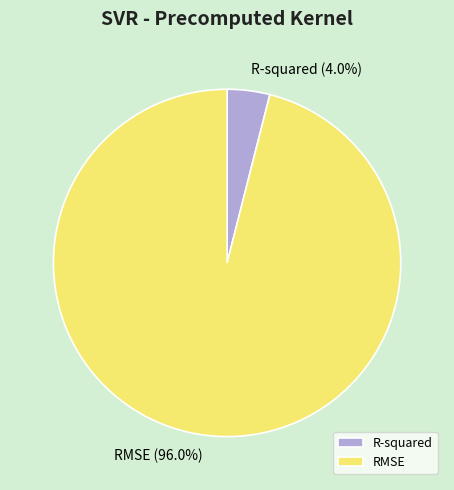

Which slice represents more than half of the pie?

RMSE